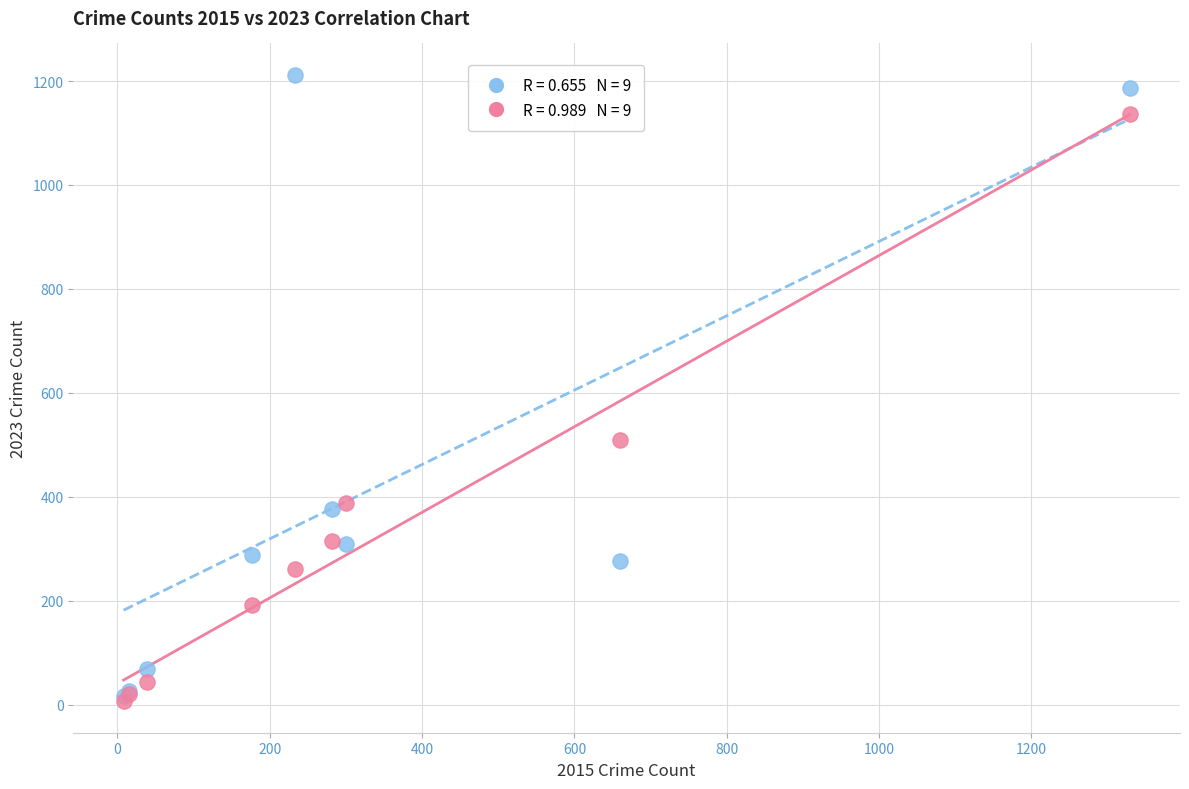

Across all series, what Y value is closest to 609?

509